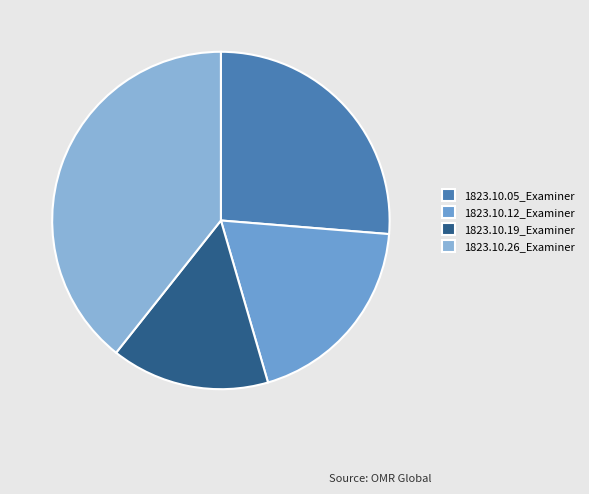

What is the smallest slice in the pie chart?

1823.10.19_Examiner